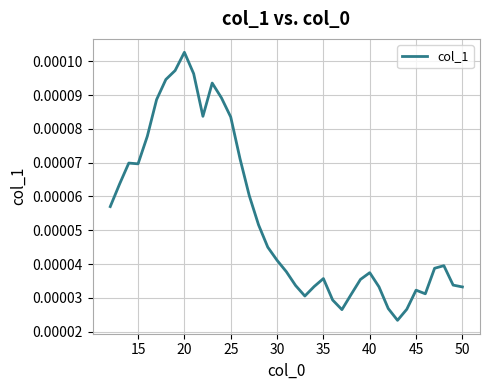

How many interior local peaks (higher than both neighbors) does the data have?

7